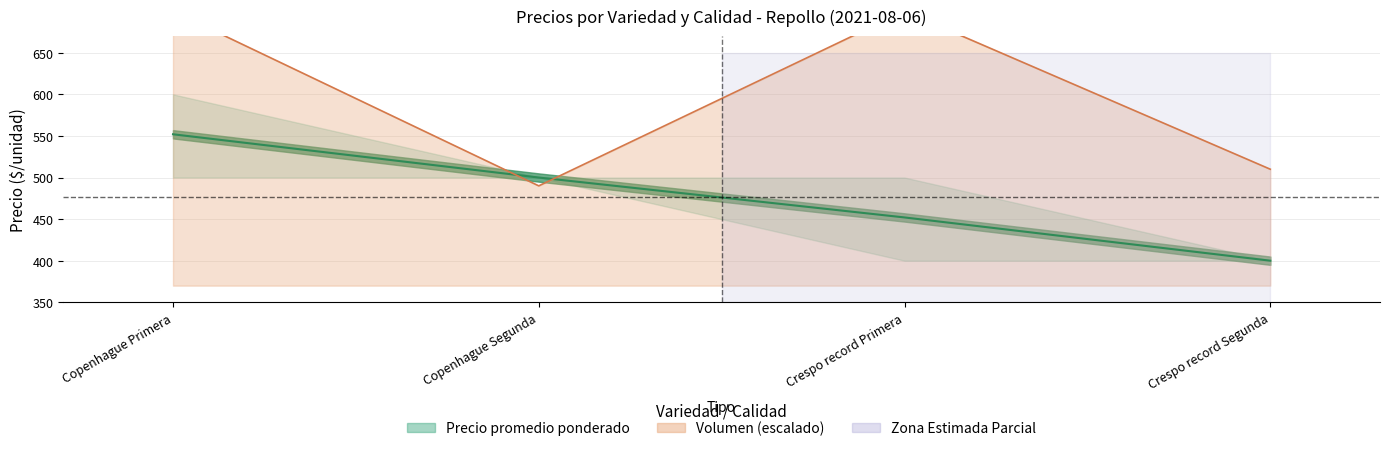

What position from the left is Crespo record Primera?

3